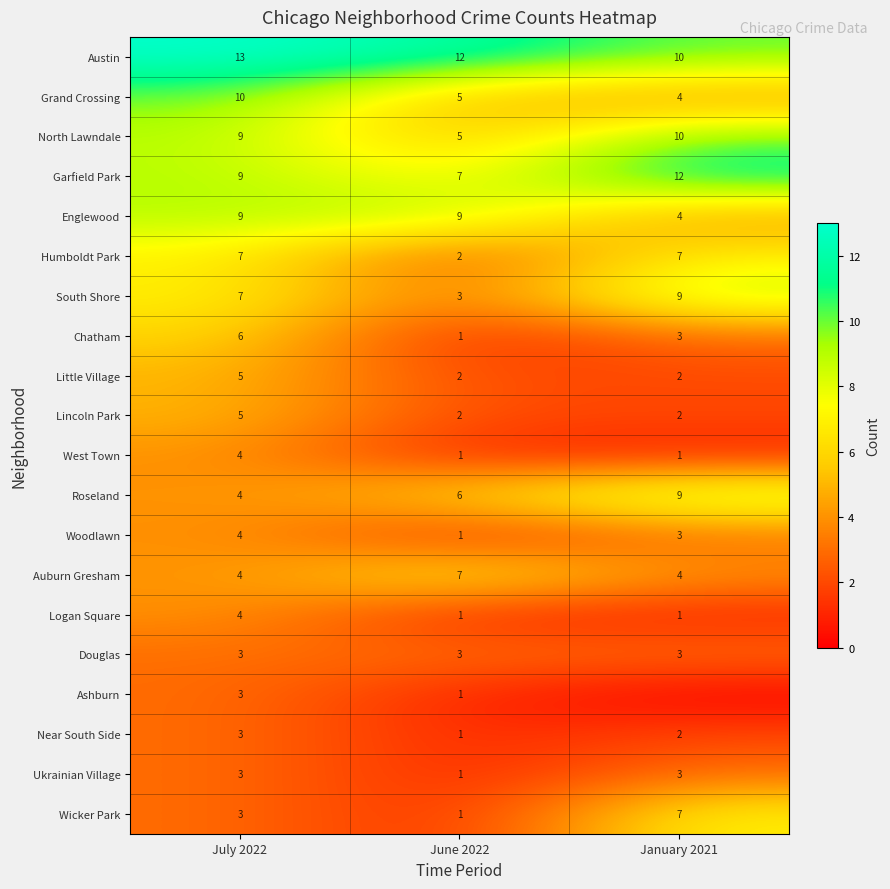

What is the sum of the Austin values at July 2022 and January 2021?

23